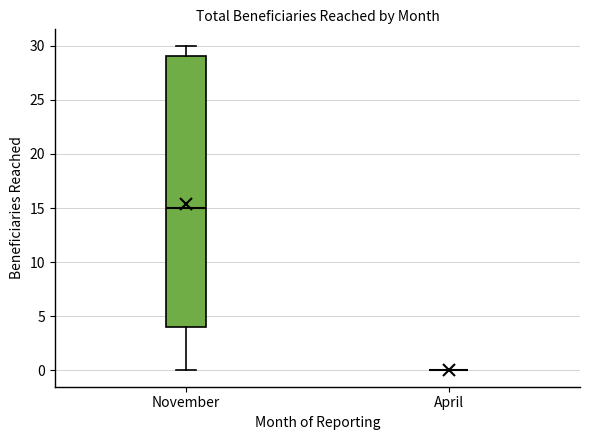

Reading left to right, transcribe this box plot: for each box, give where its median line is, the range the box spans, and where its two whiskers end, as read against the y-axis. The values are not printed on the chart, so give them approximately, as read against the axis.

November: median 15, box 4 to 29, whiskers 0 to 30
April: box collapsed to a line at 0, whiskers 0 to 0